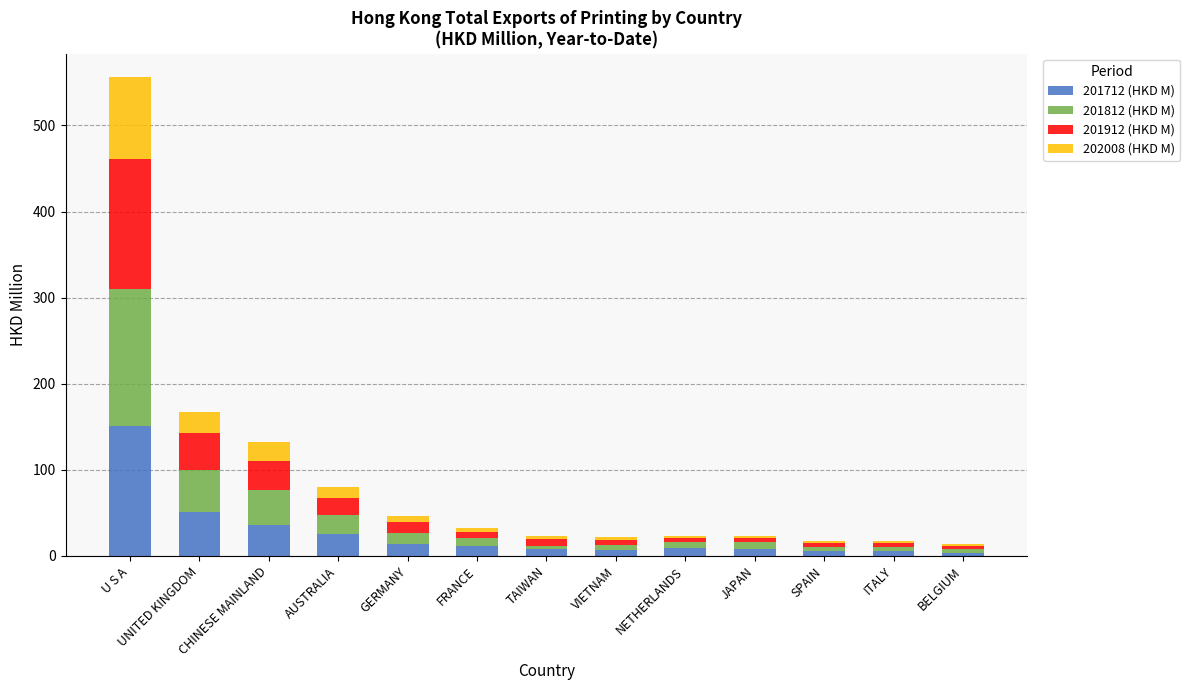

What is the difference between the second highest and minimum values in the 201712 (HKD M) series?

47.2